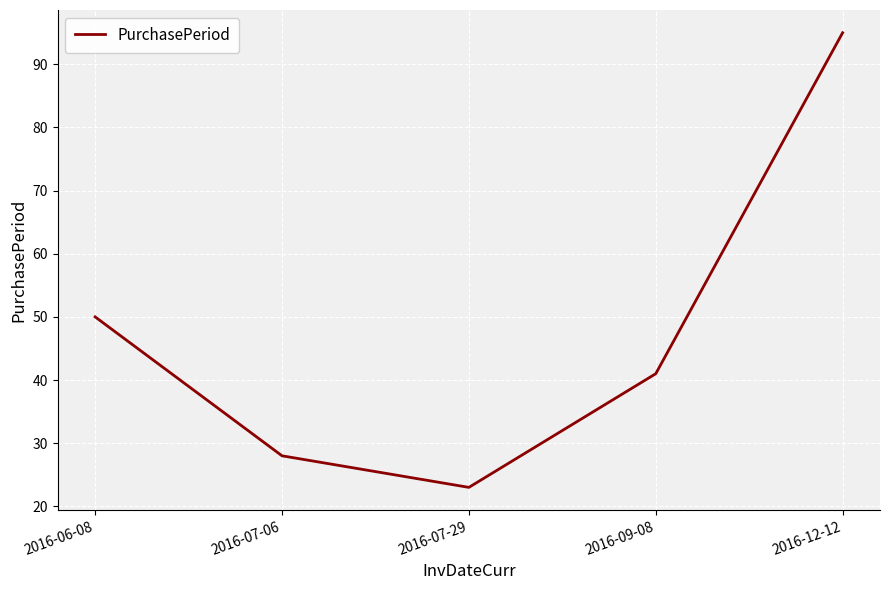

Count the number of data series in this chart.

1